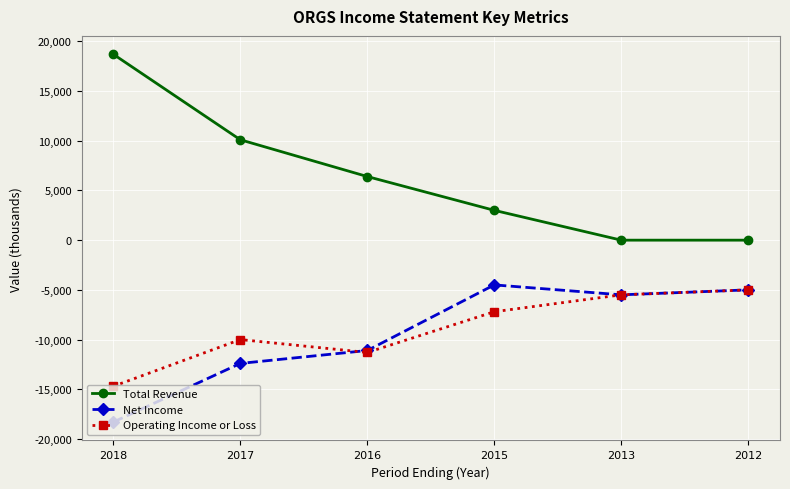

What is the greatest value displayed?

18700